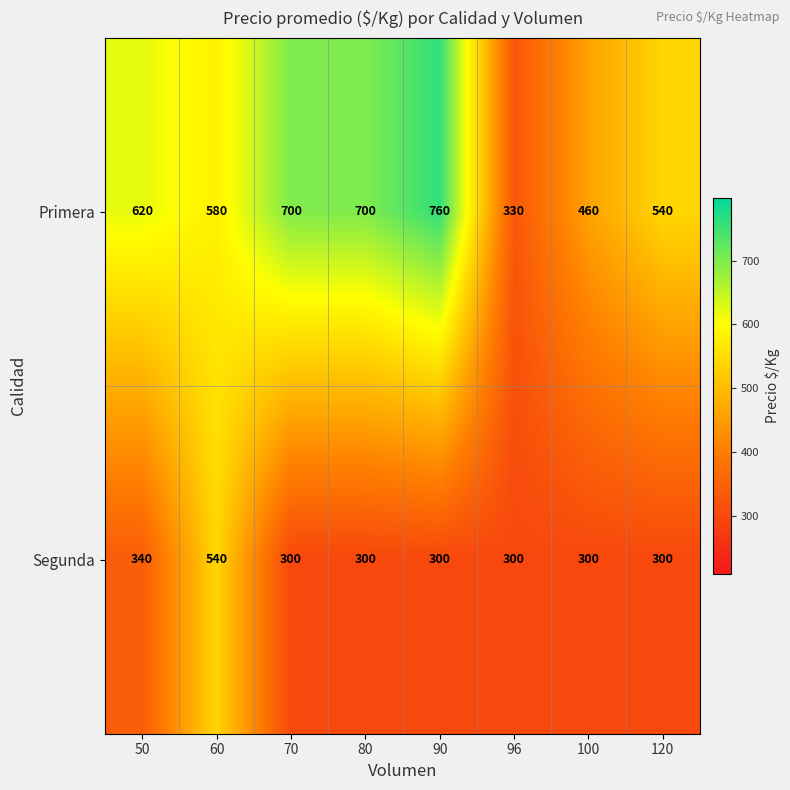

Reading right to left, extract all data points from this chart.

Primera: 540	460	330	760	700	700	580	620
Segunda: 300	300	300	300	300	300	540	340